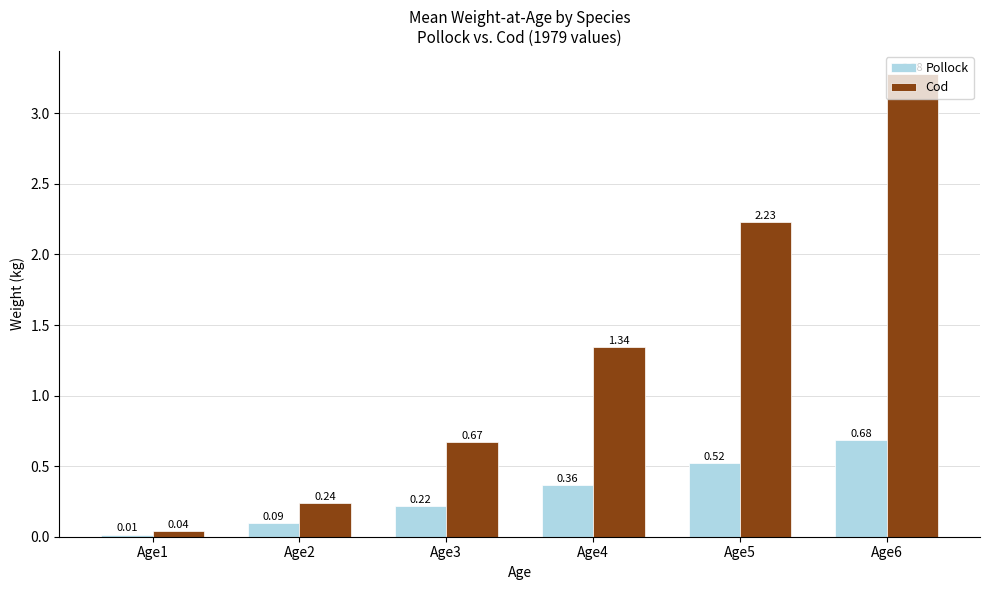

Which series changed the most between Age2 and Age4?

Cod